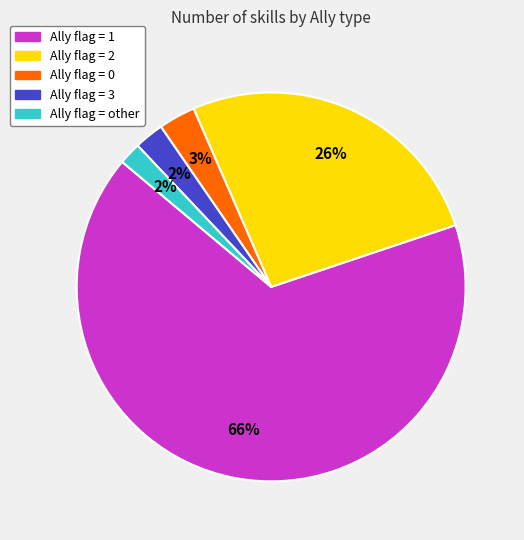

How many segments does this pie chart have?

5